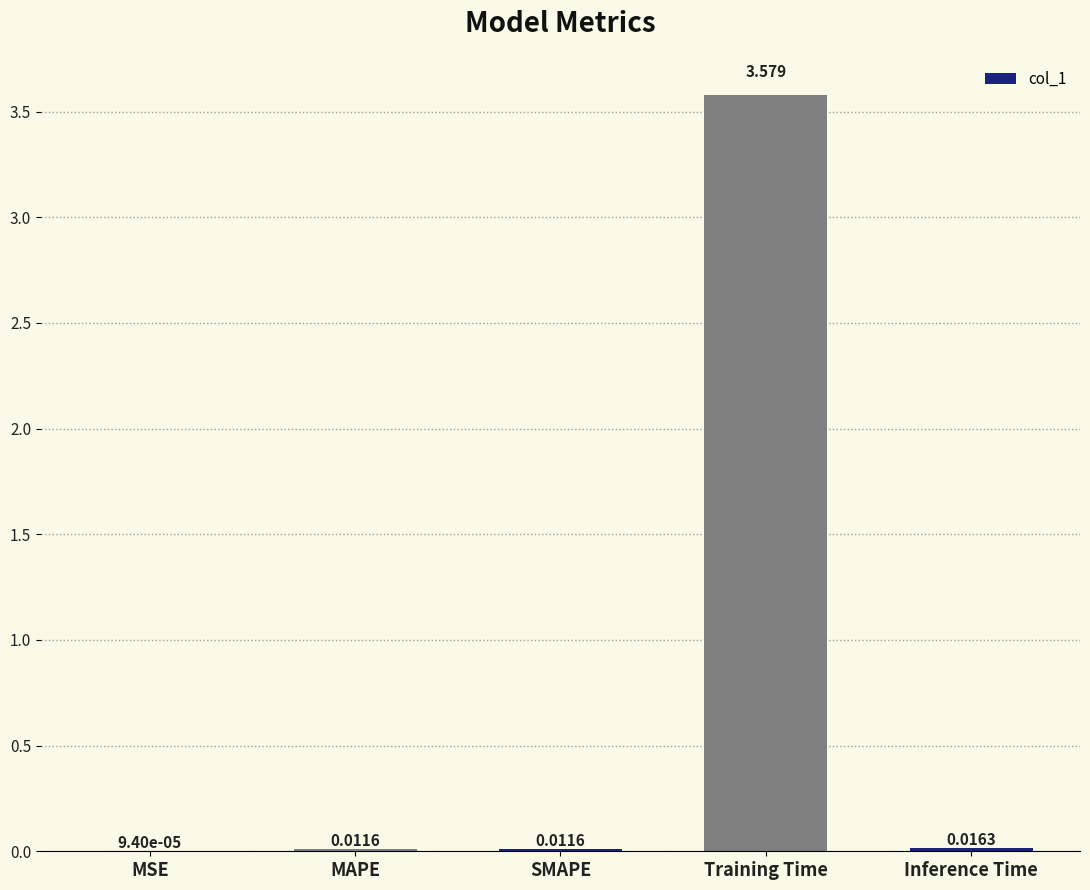

What is the change in value from Training Time to Inference Time?

-3.6